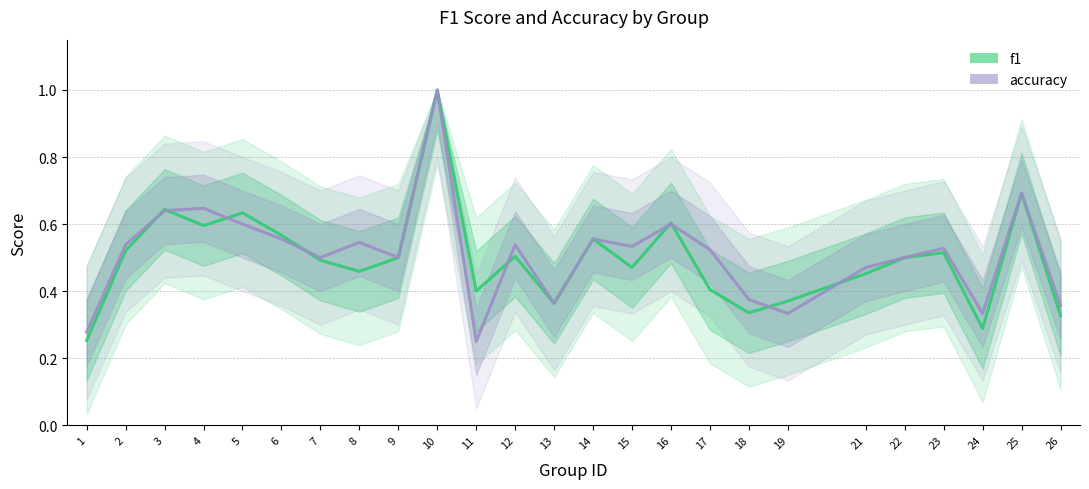

What are all the series names shown in the legend?

f1, accuracy